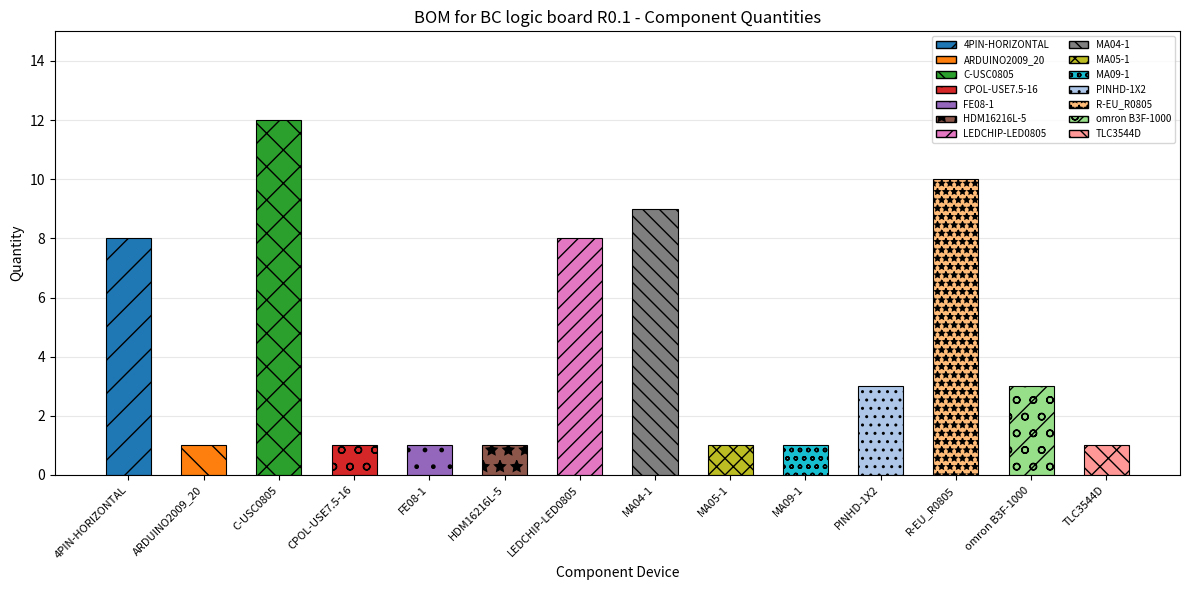

Are the bars horizontal?

No